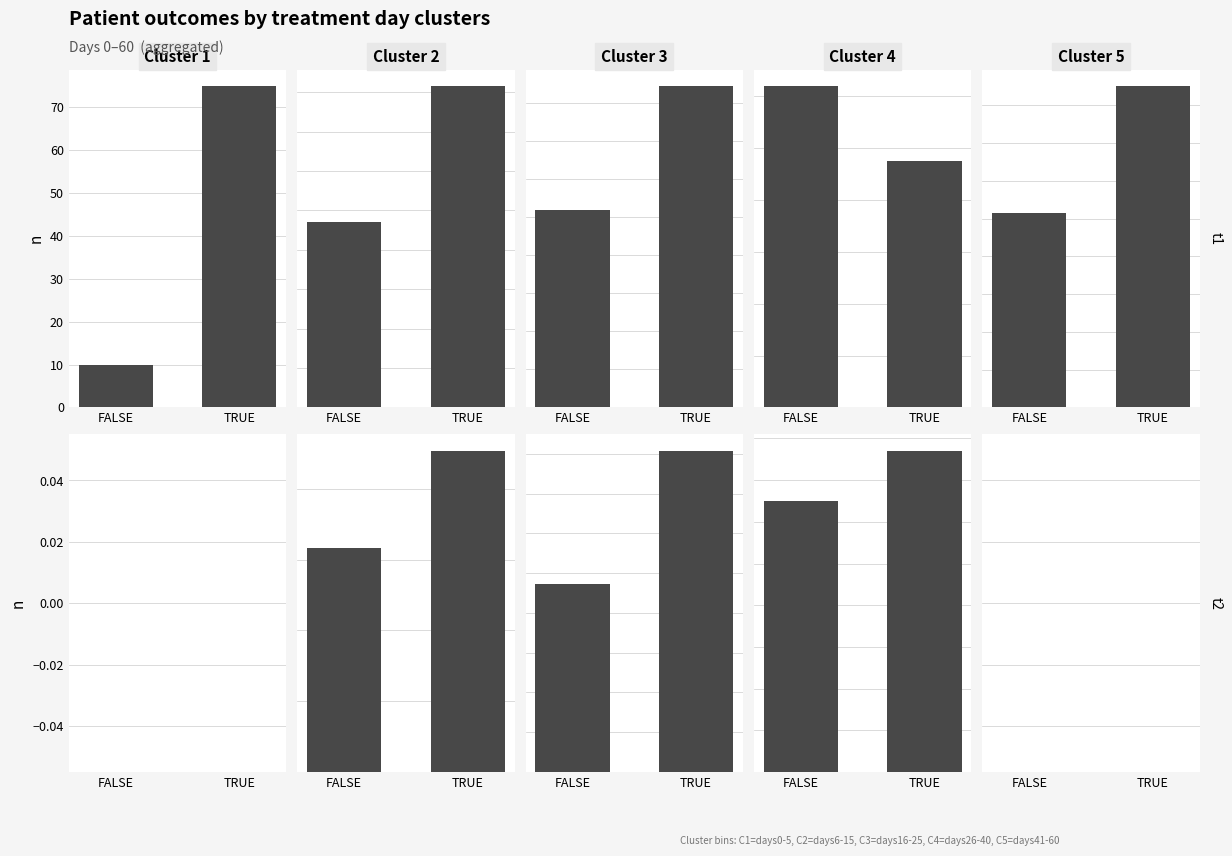

What is the spread (max minus min) of values at TRUE?

908